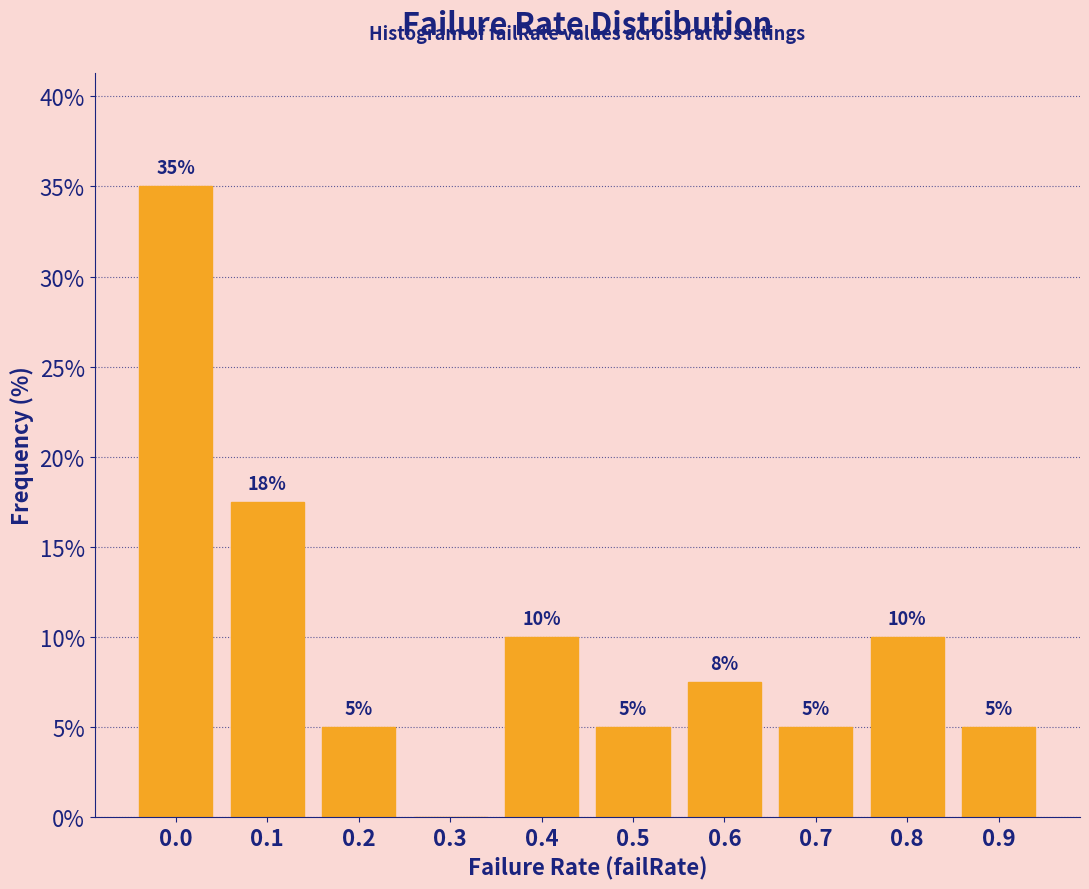

What is the greatest value displayed?

35.0